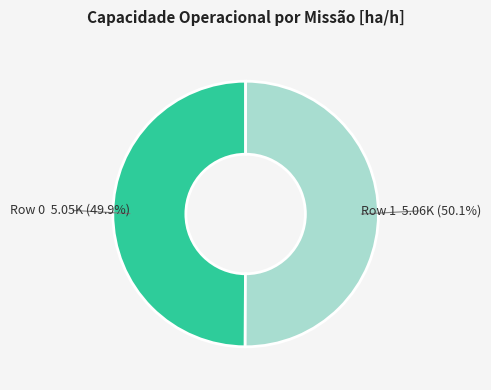

Is it true that Row 1 is 50% of the pie?

True